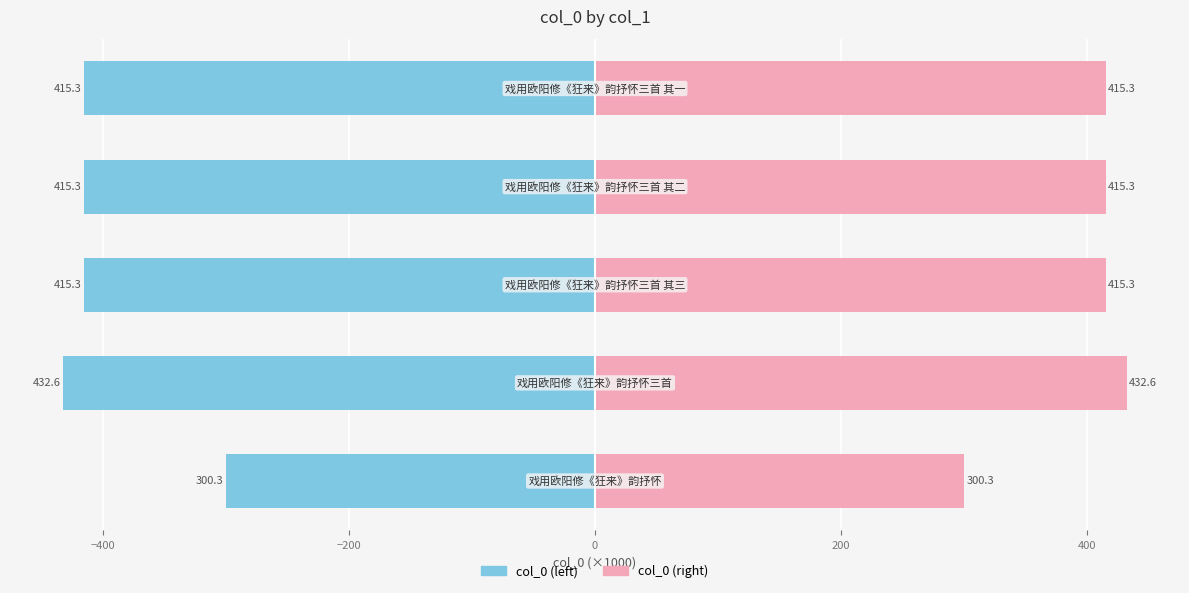

How many data points does each series have?

5